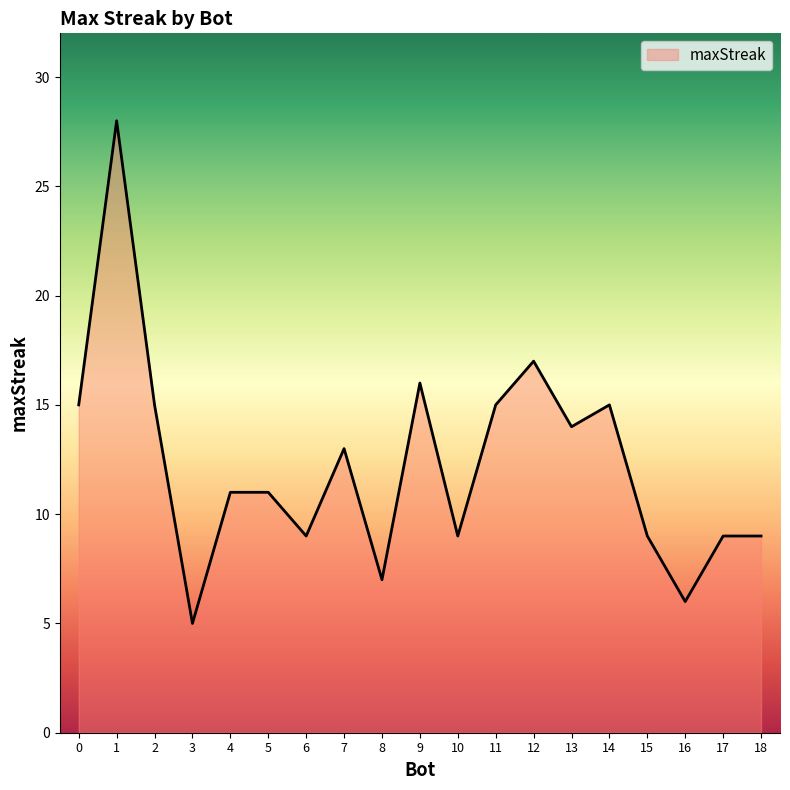

Reading left to right, extract all data points from this chart.

15	28	15	5	11	11	9	13	7	16	9	15	17	14	15	9	6	9	9